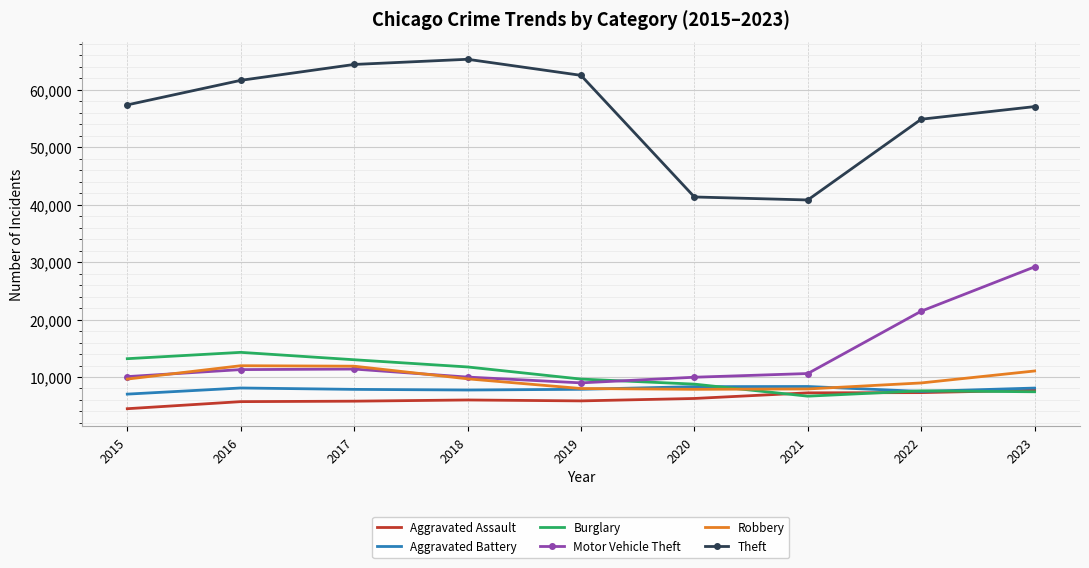

At how many categories does at least one series exceed 48588?

7